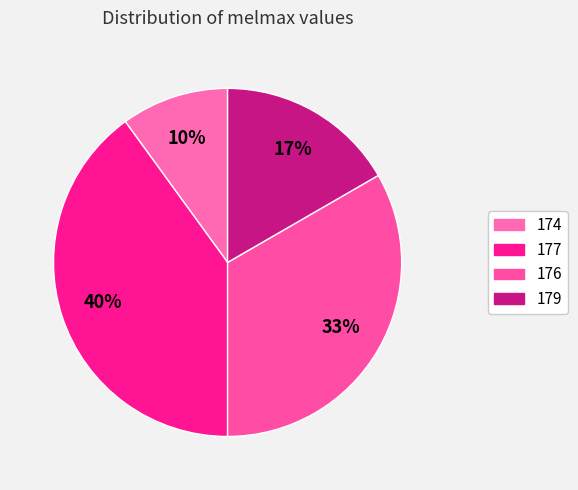

To the nearest percent, what is the difference between the largest and smallest slice percentages?

30%